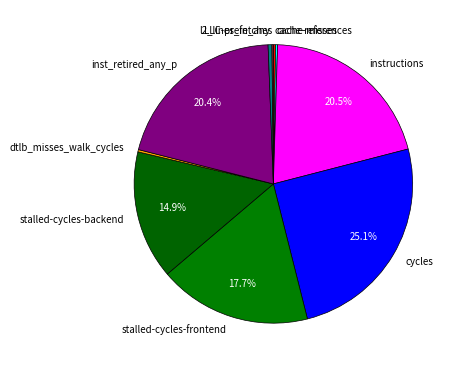

Between stalled-cycles-frontend and l2_lines_in_any, which is larger?

stalled-cycles-frontend